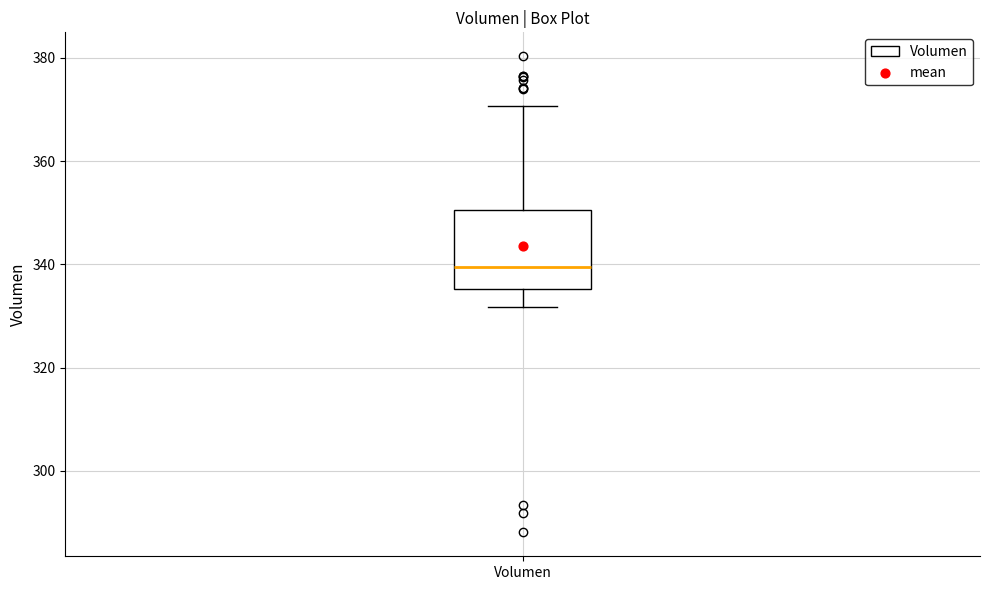

Read this box plot against the y-axis: the position of the median line, the range covered by the box, and the ends of both whiskers. The values are not printed on the chart, so give them approximately, as read against the axis.

median 340, box 336 to 350, whiskers 332 to 370